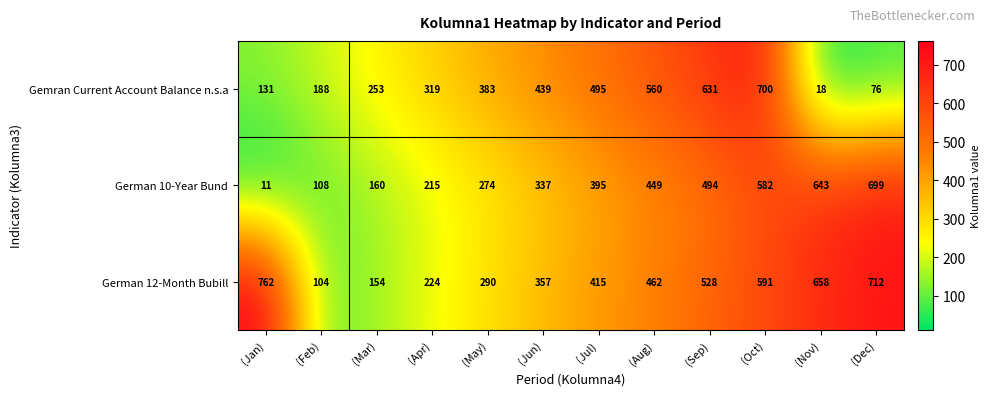

Which series has the largest range (max minus min)?

German 10-Year Bund